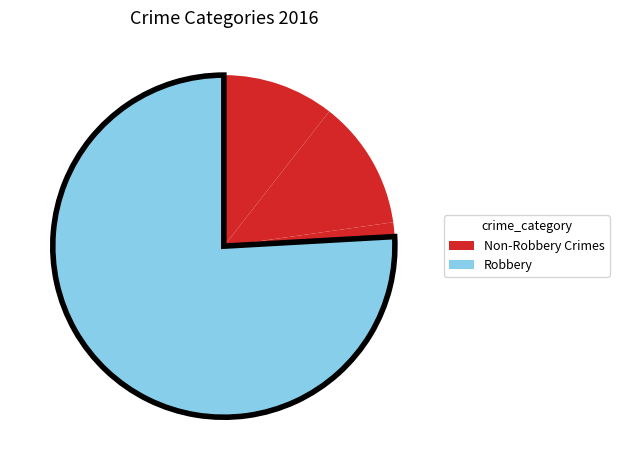

To the nearest percent, what is the difference between the largest and smallest slice percentages?

76%